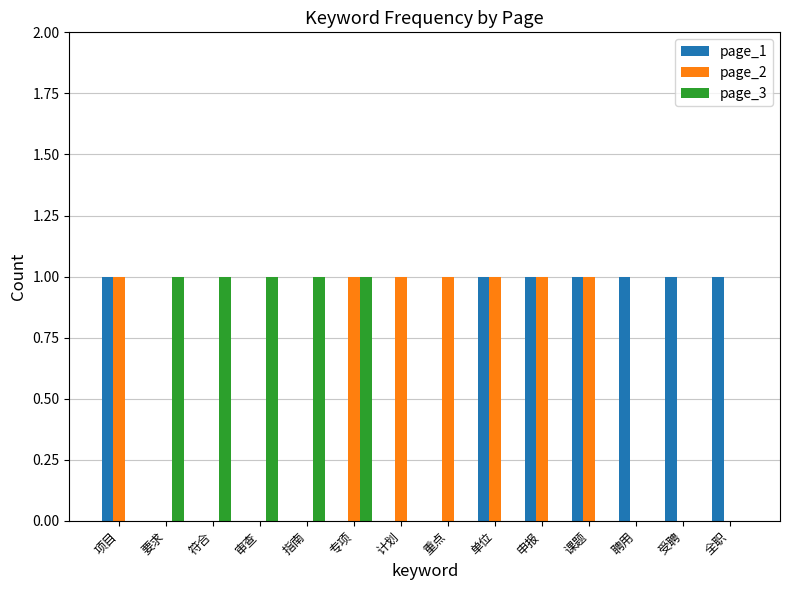

Is the value of page_1 at 聘用 greater than the value of page_3 at 重点?

Yes